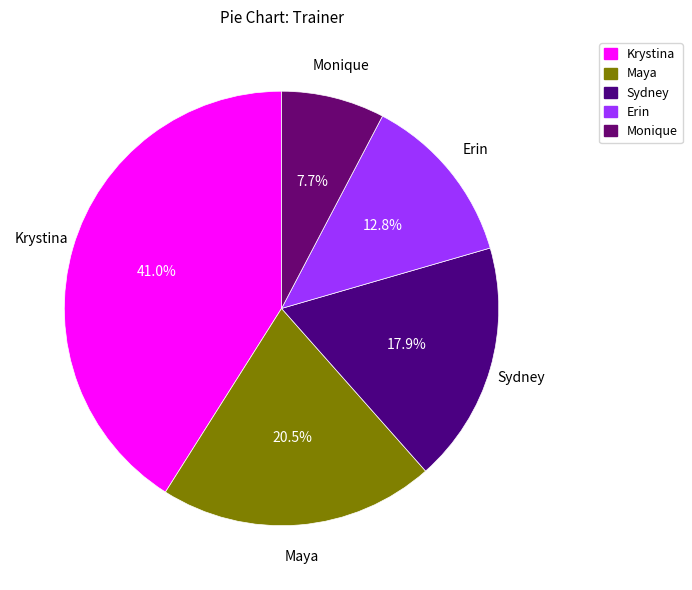

Approximately how many times larger is the value at Sydney compared to Erin?

1.4